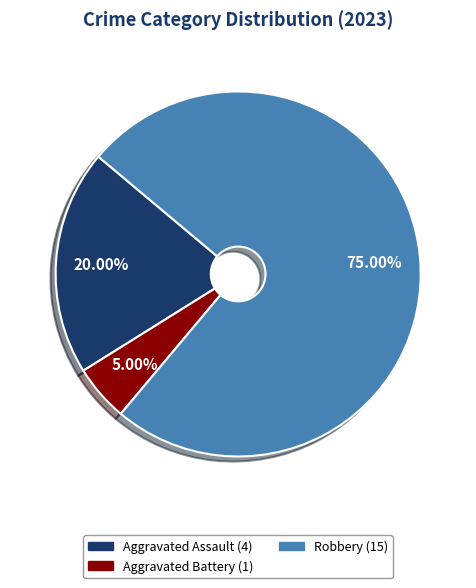

Is there any slice that represents more than half of the pie?

Yes